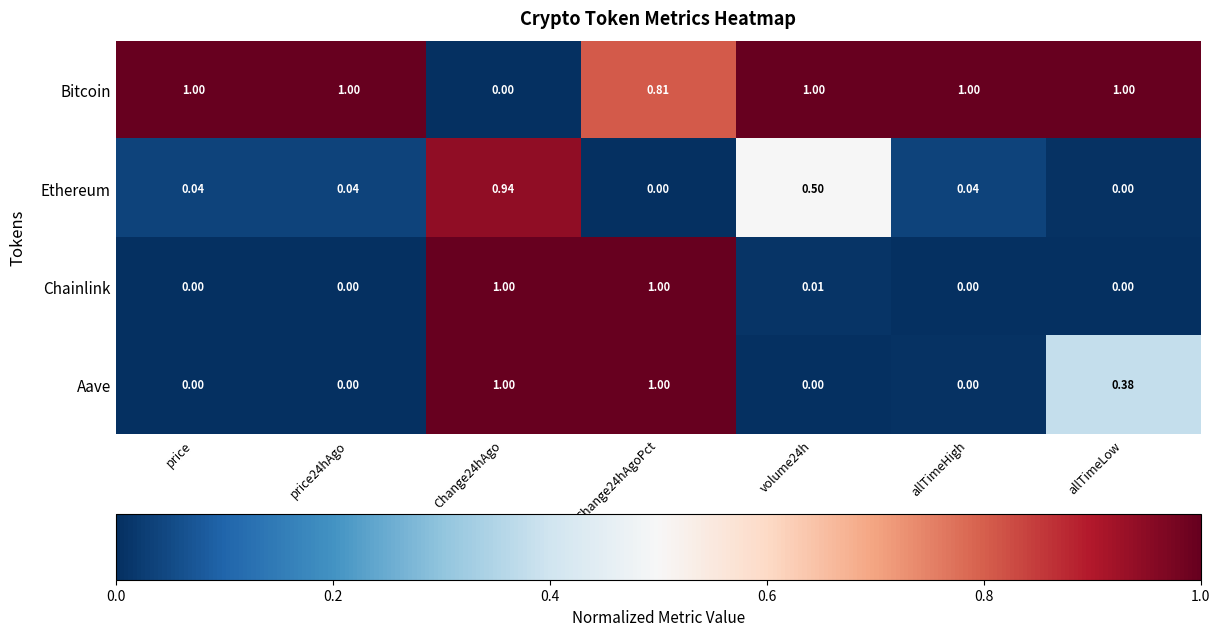

What is the maximum value shown in the chart?

1.0